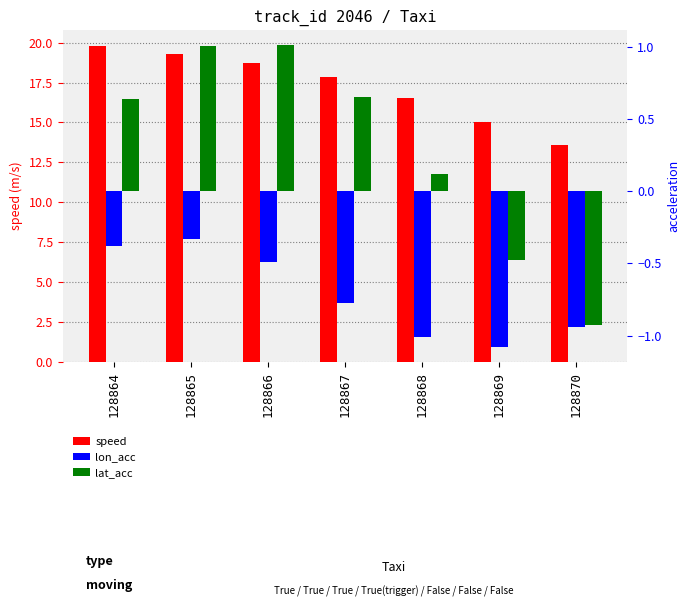

Read the speed value at 128869.

15.0